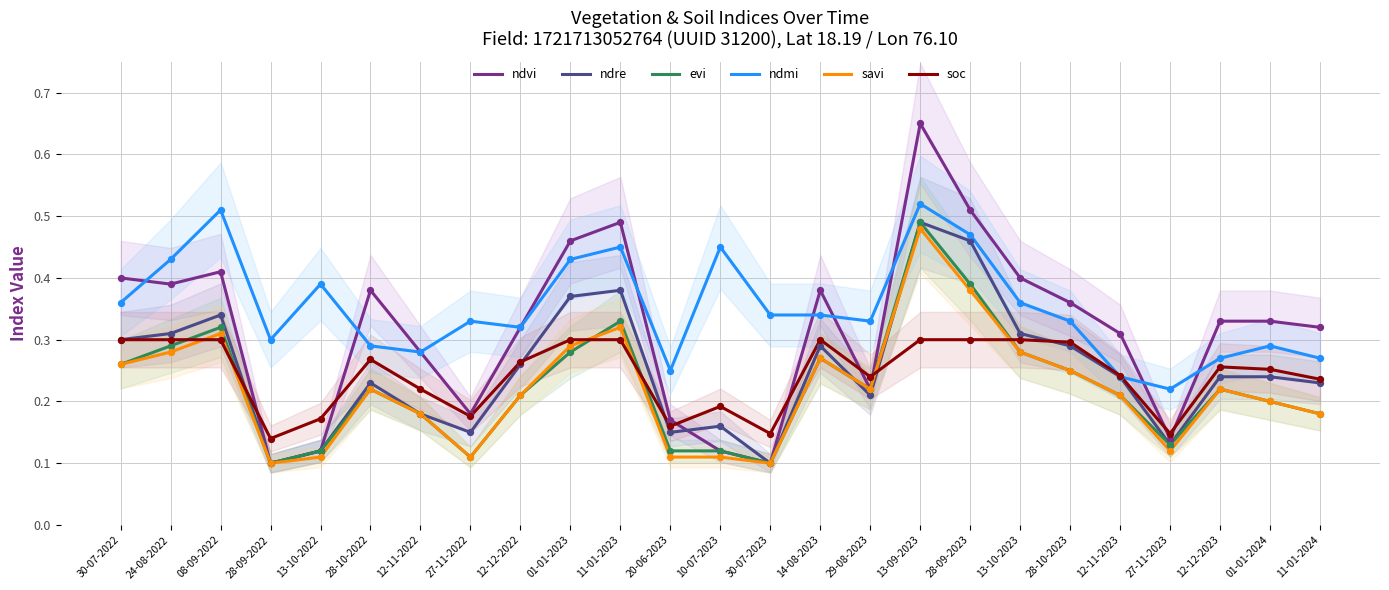

Which series has the widest spread of Y values?

ndvi